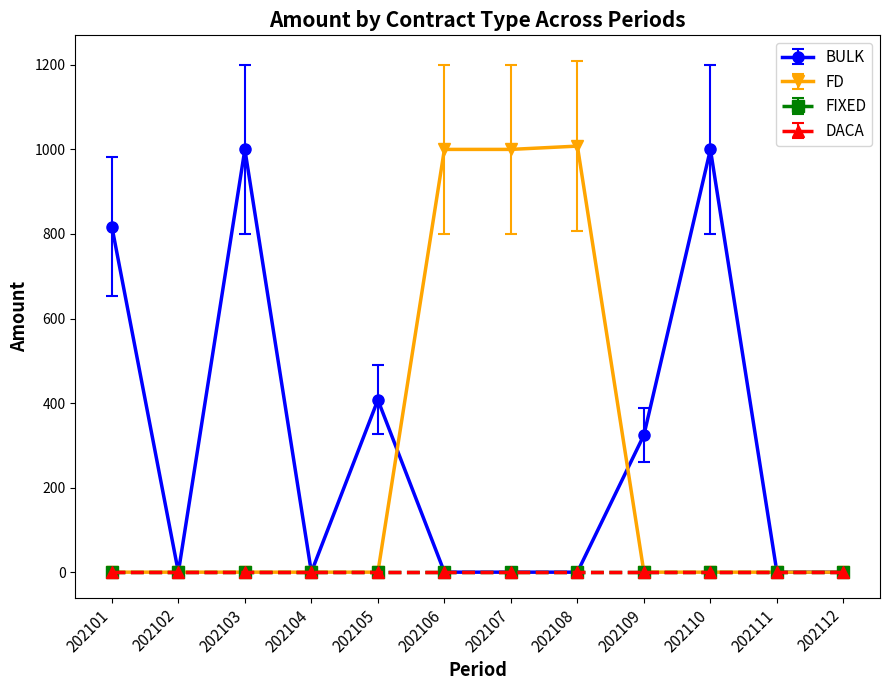

Is this an area chart (filled region under the line)?

No